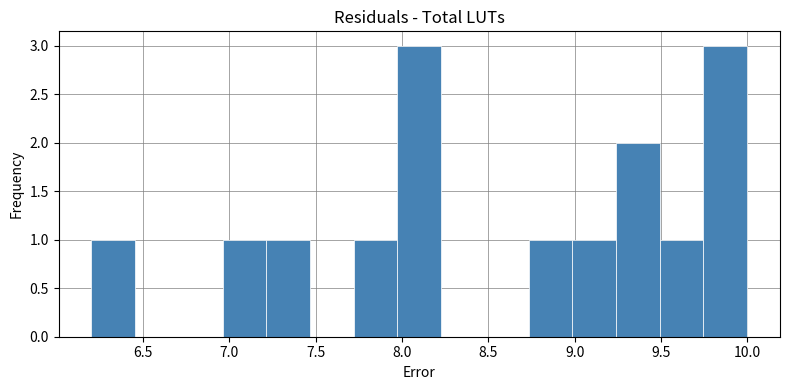

What is the height of the bar covering 9.50 to 9.75 on the x-axis? Neither the bar edges nor the heights are printed on the chart, so give them approximately, as read against the axes.

1